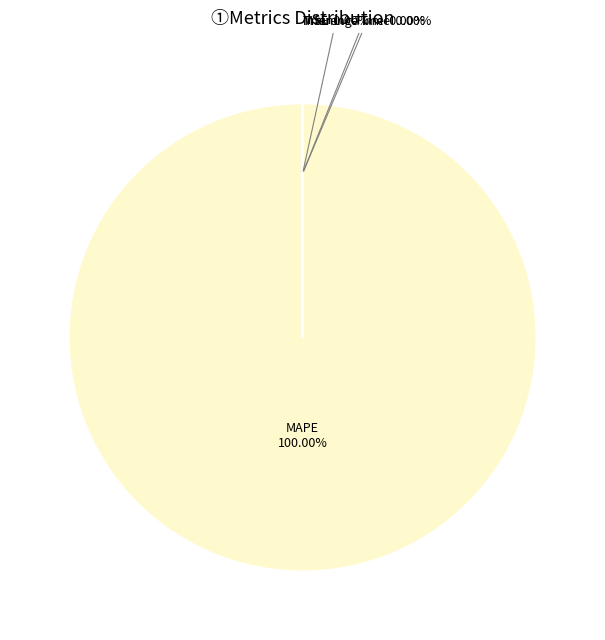

Which slice is the smallest?

MSE